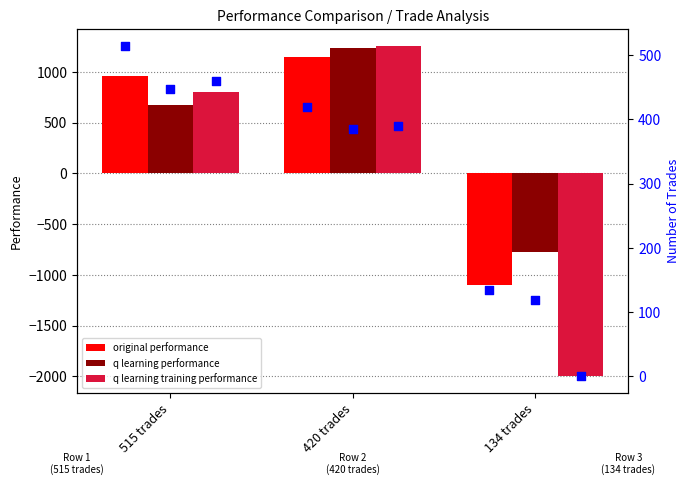

Is the value of q learning performance at 420 trades greater than the value of q learning training performance at 134 trades?

Yes